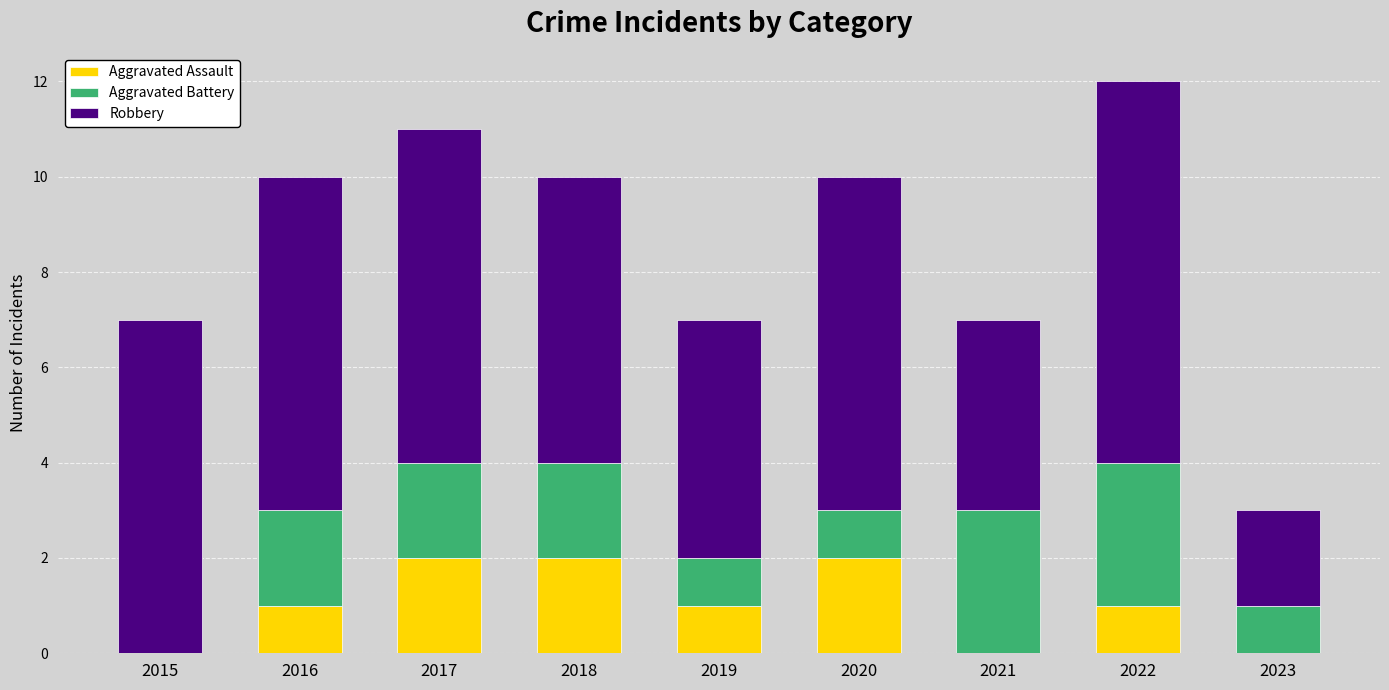

At which category is the sum across all series the highest?

2022